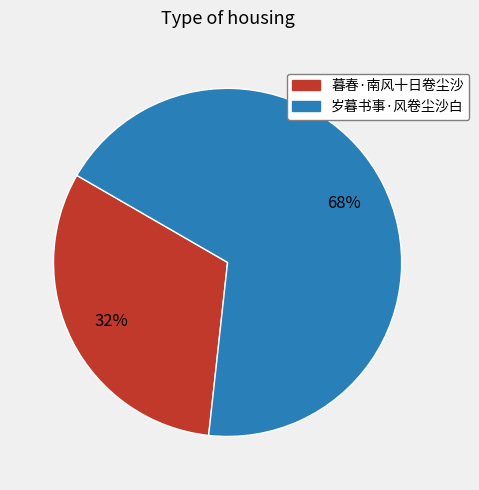

True or false: 岁暮书事·风卷尘沙白 accounts for 68% of the total.

True